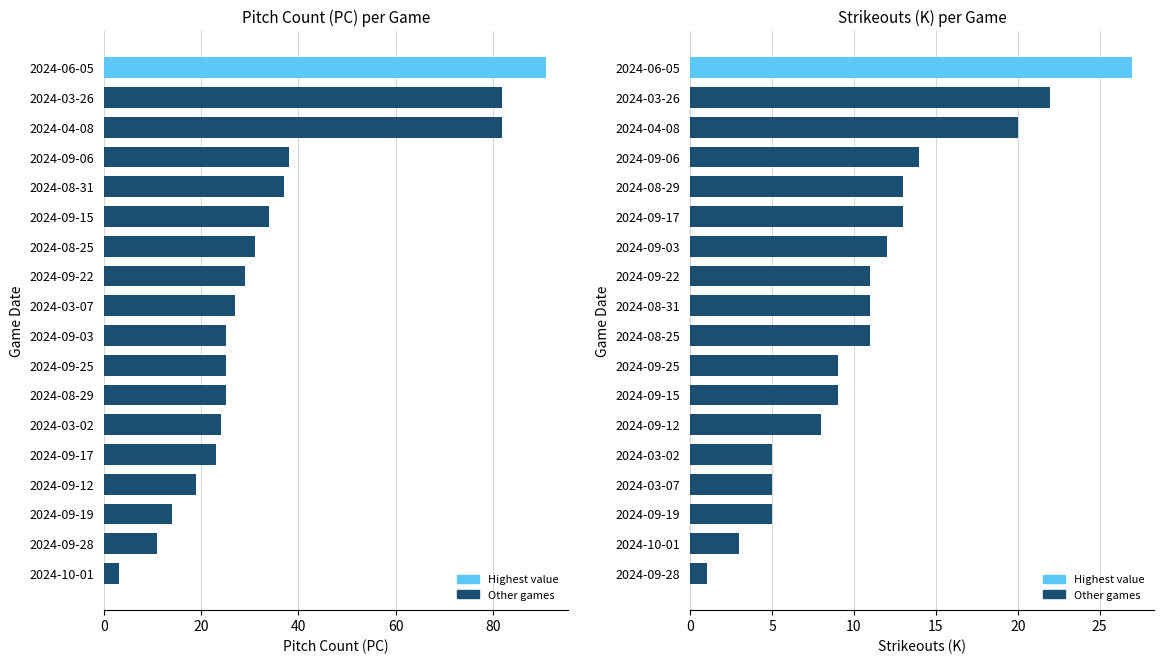

At how many categories does at least one series exceed 80?

3